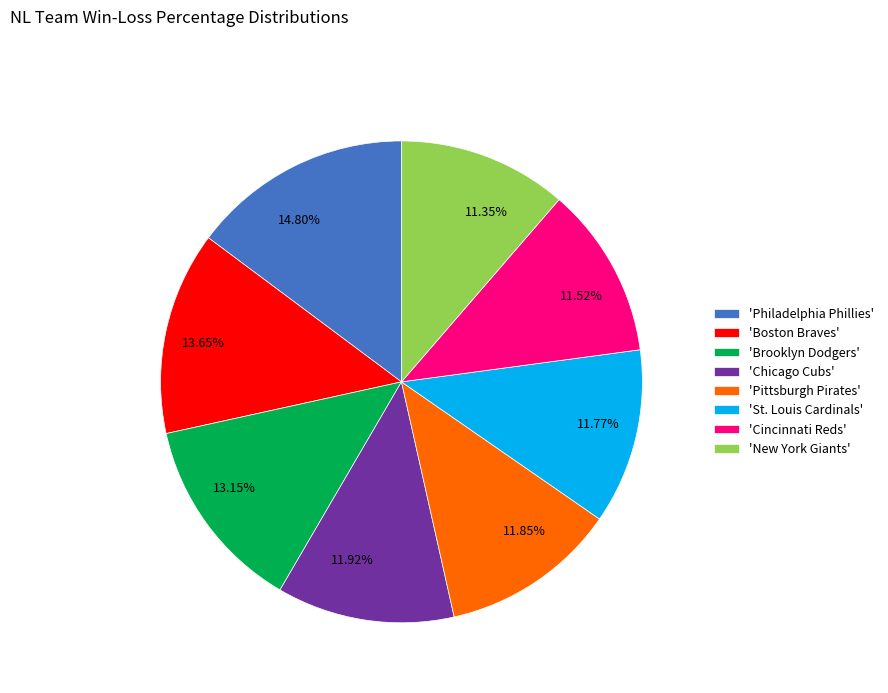

How many segments does this pie chart have?

8